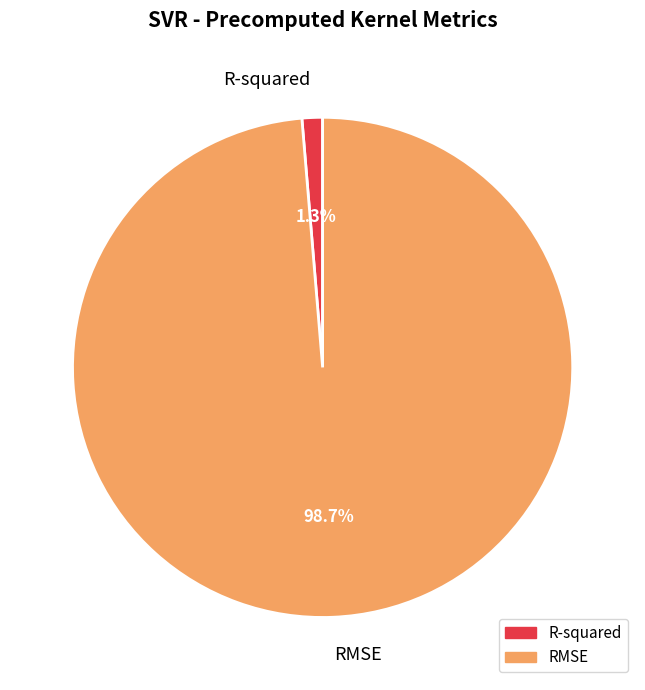

Count the number of slices in the pie.

2